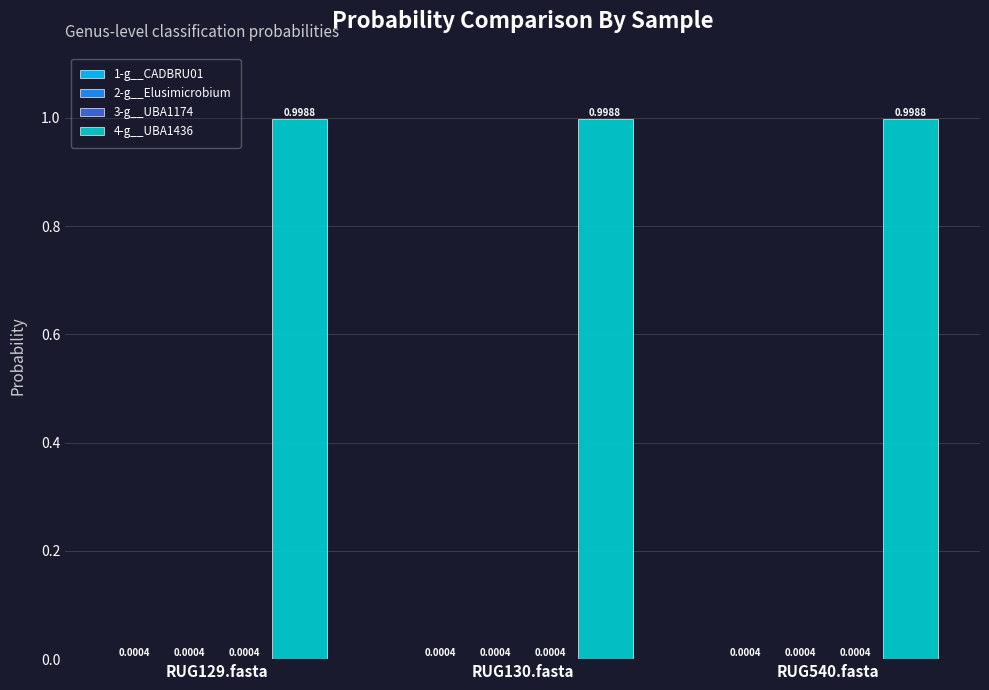

What is the sum of all 4-g__UBA1436 values?

3.0